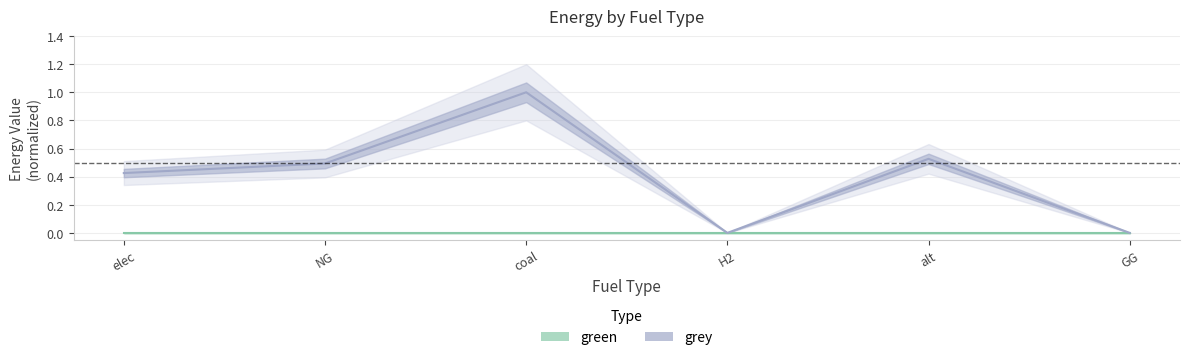

Which label corresponds to the largest value in the chart?

coal